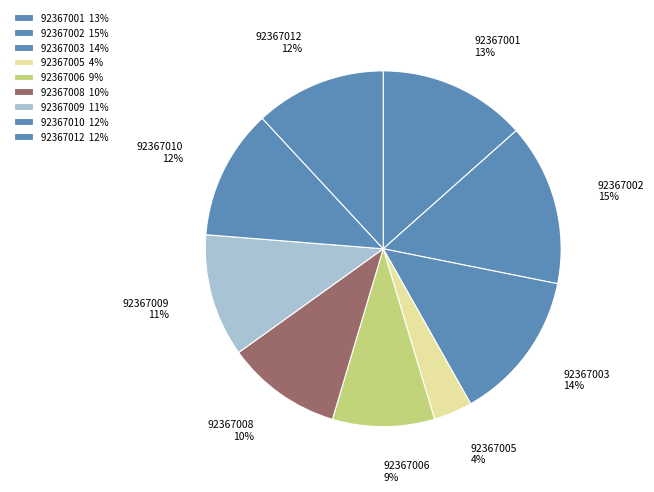

To the nearest percent, what percentage of the pie is 92367005?

4%